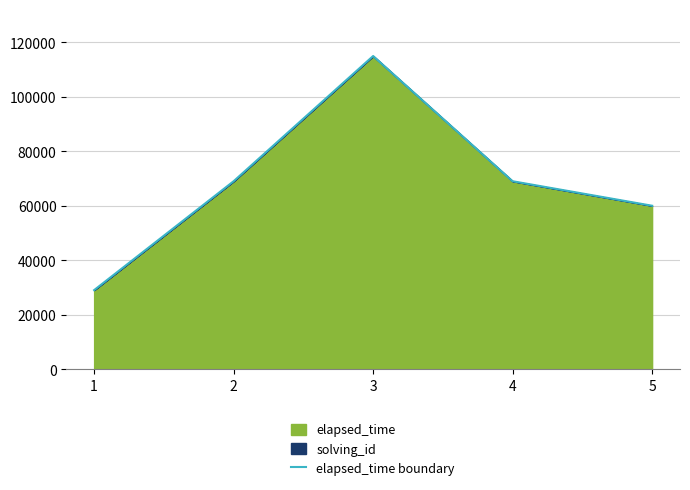

What is the change in value from 2 to 5?

-9000